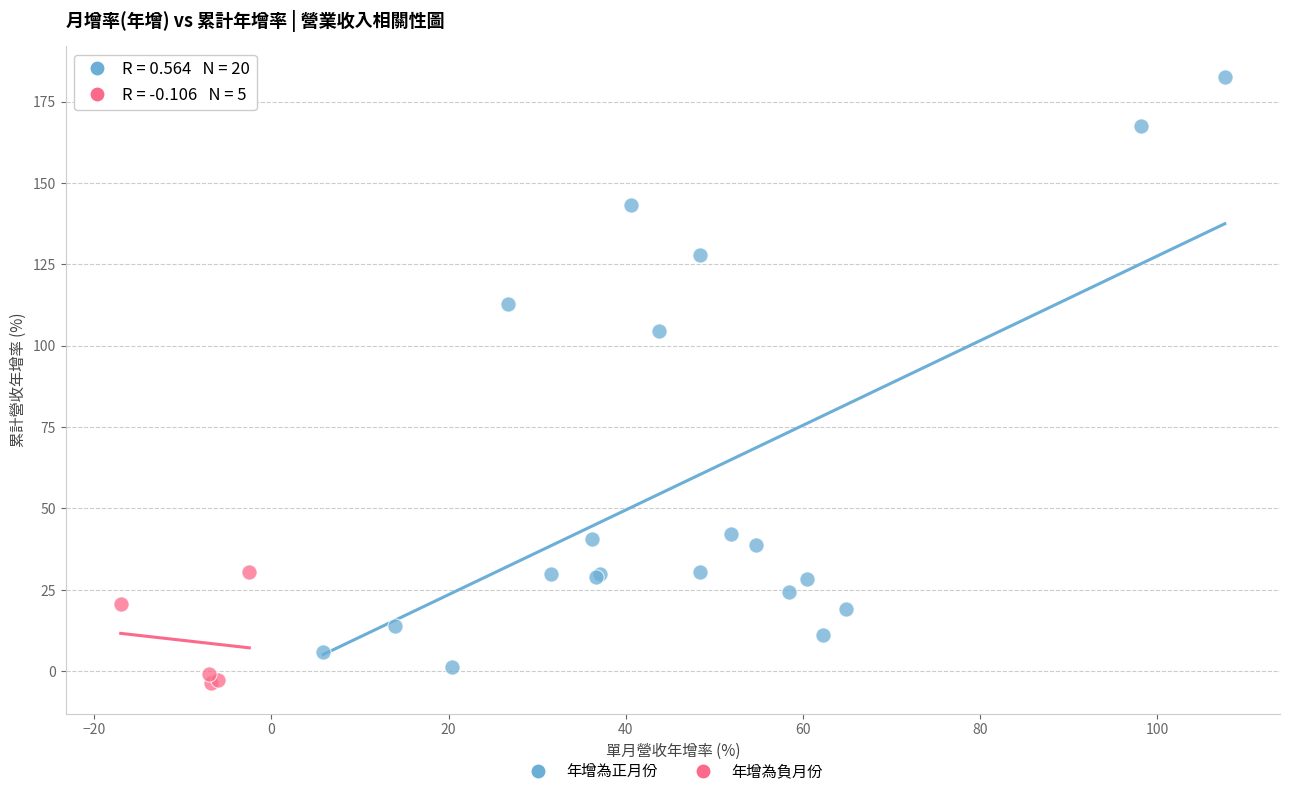

Which series reaches the maximum Y coordinate?

年增為正月份